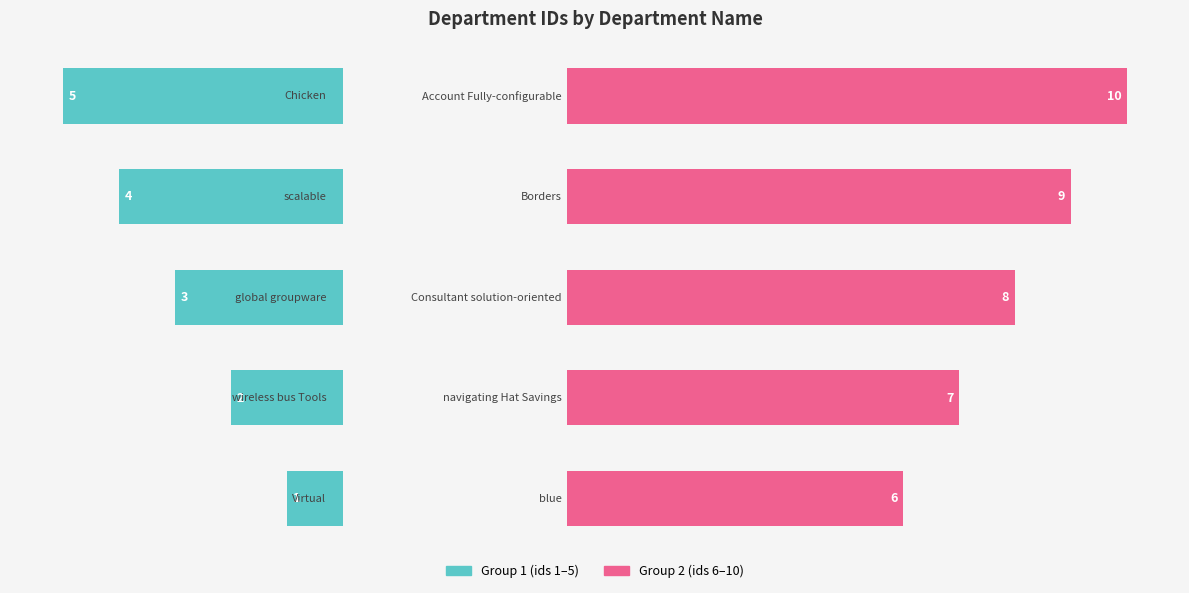

Does the chart contain stacked bars?

No